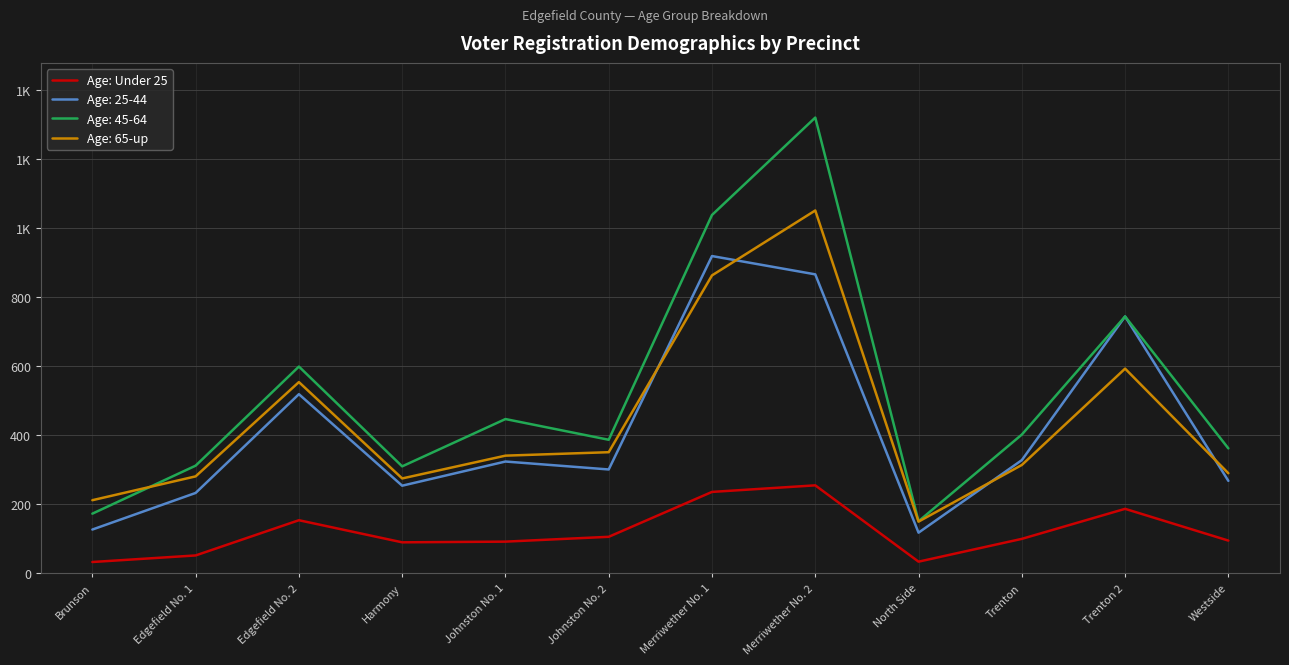

Does the chart have visible grid lines?

Yes